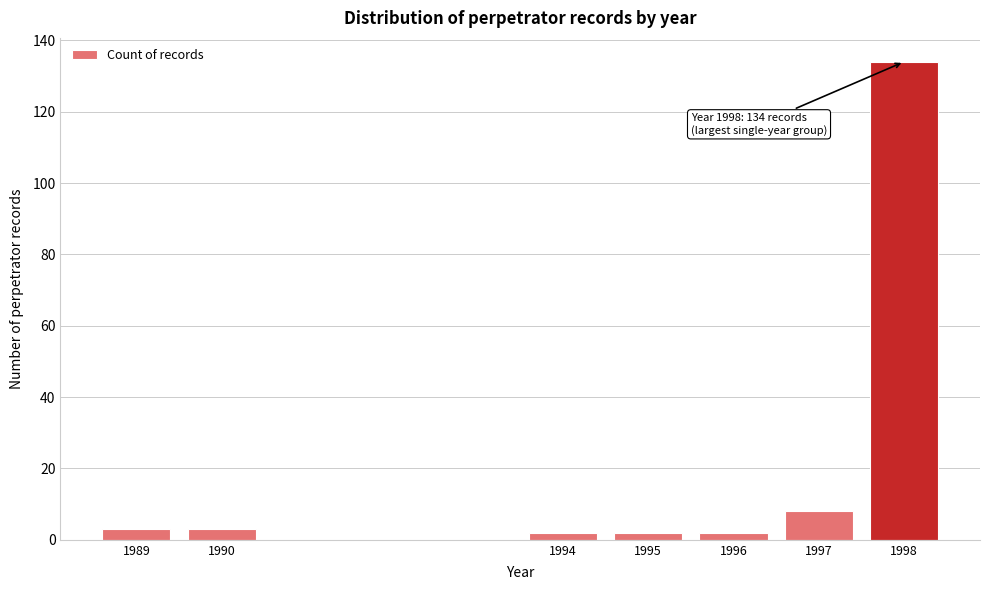

Reading left to right, transcribe all the data shown in this chart.

1989=3	1990=3	1994=2	1995=2	1996=2	1997=8	1998=134